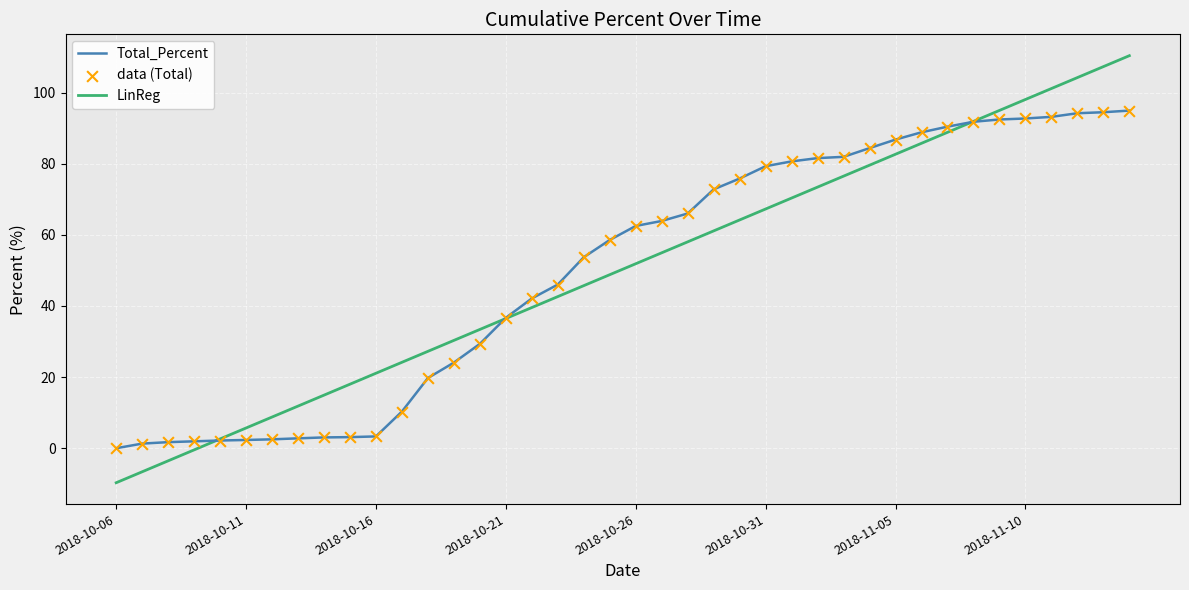

What is the lowest value of the LinReg series?

-9.7